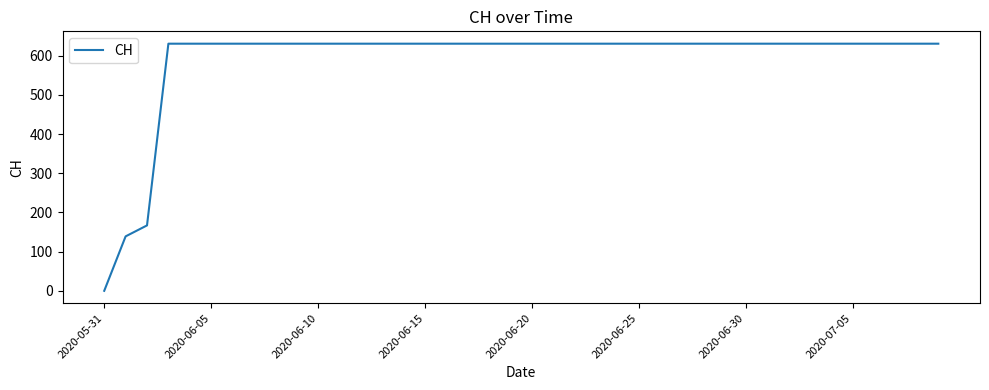

What is the difference between the maximum and minimum values?

631